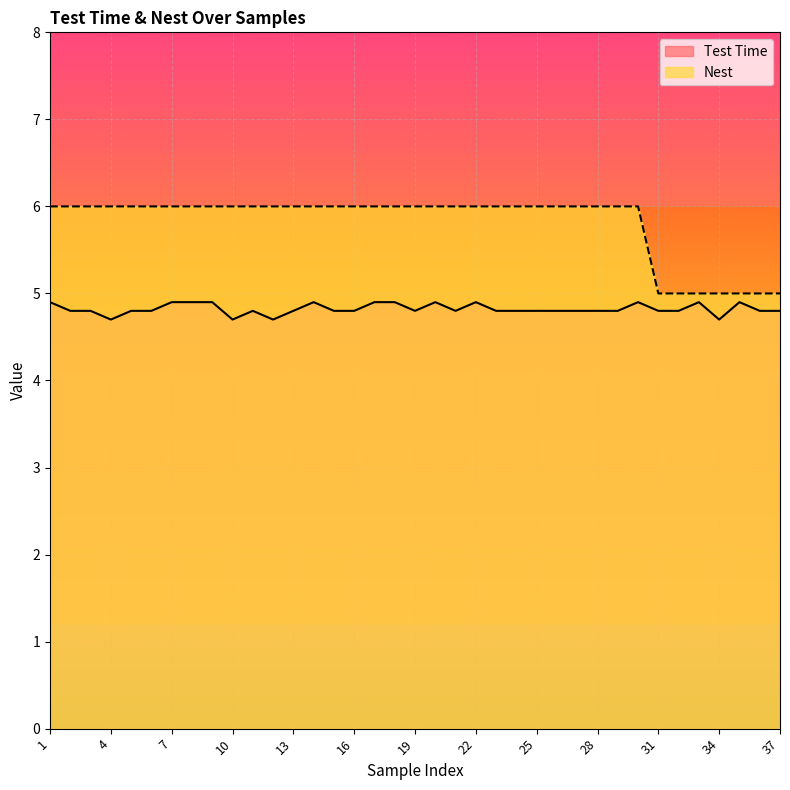

The Nest series shows 10.6 at 18. True or false?

False